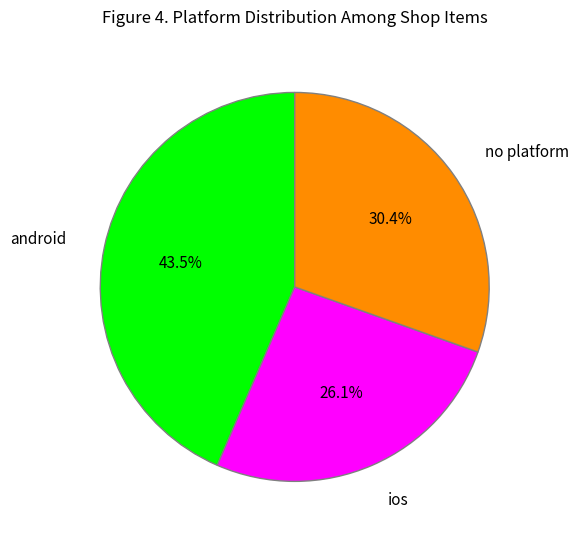

Which slice is the largest?

android